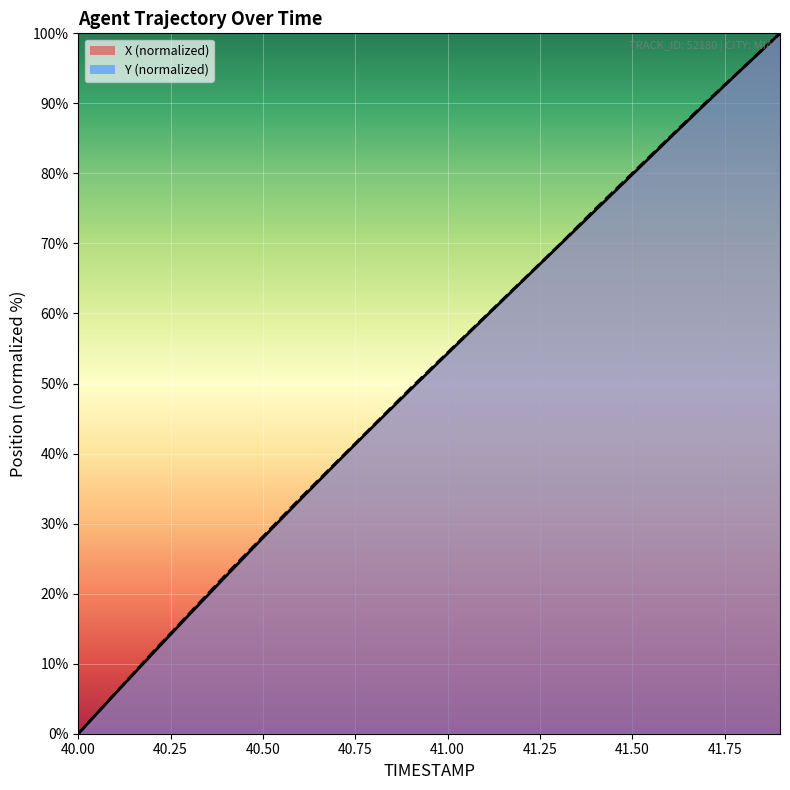

At 41.7, list the series in order from smallest to largest.

X, Y